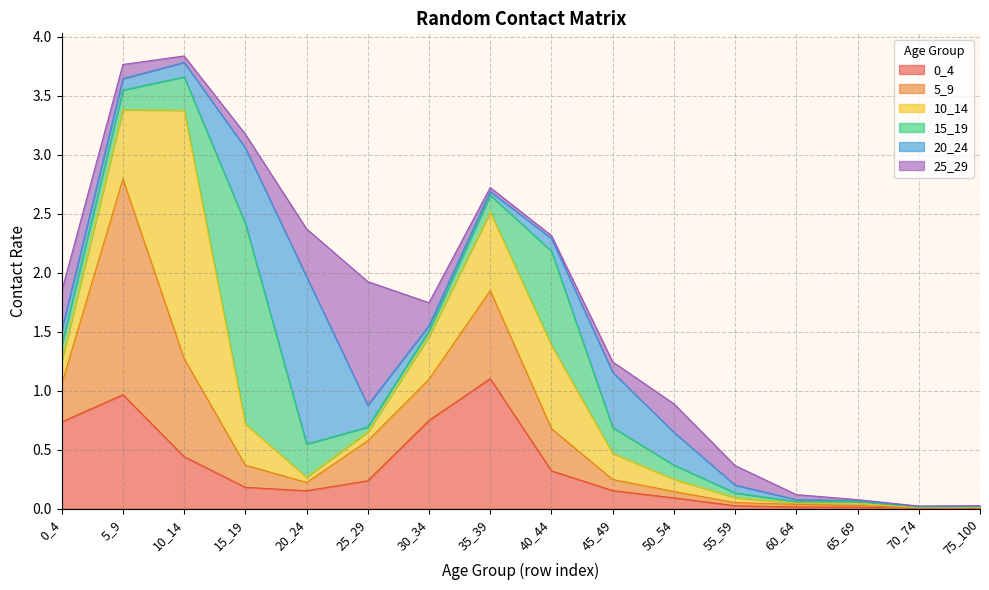

True or false: 25_29 and 5_9 cross at least once.

True